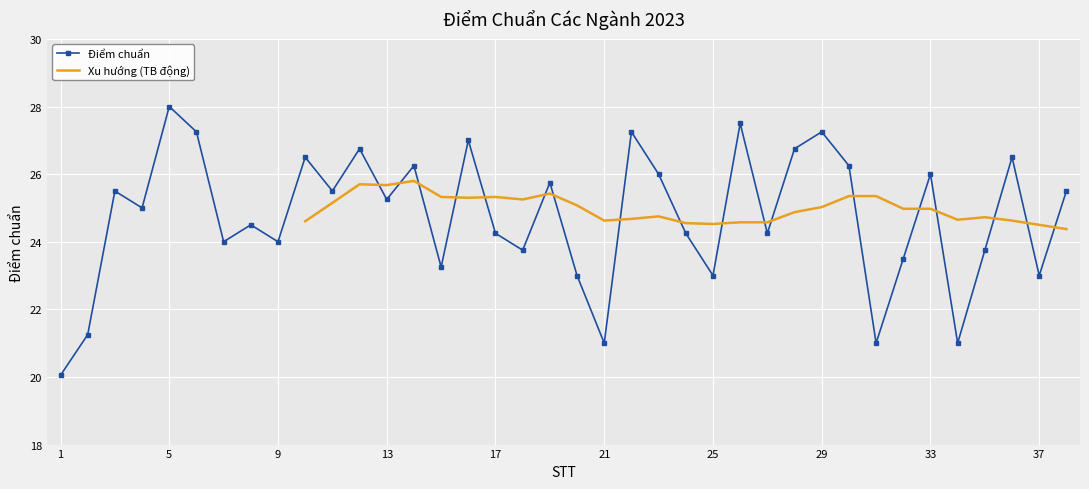

In Điểm chuẩn, how many points are lower than both neighbors (excluding endpoints)?

13